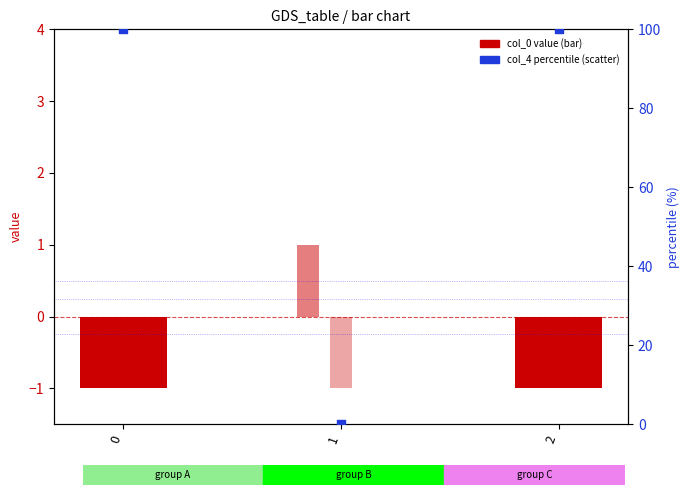

At how many categories does at least one series exceed 40?

2